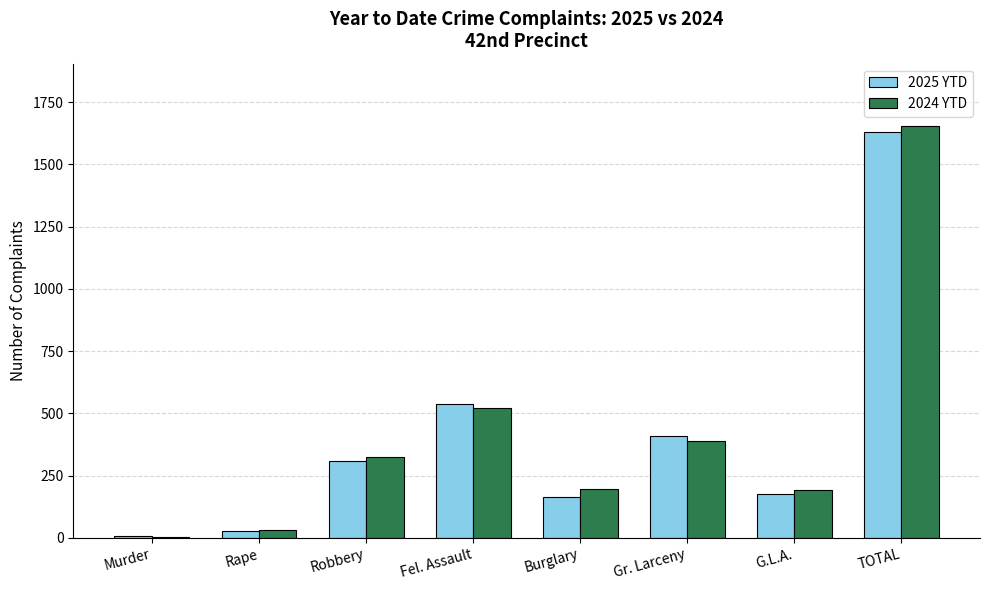

What is the highest value of the 2025 YTD series?

1629